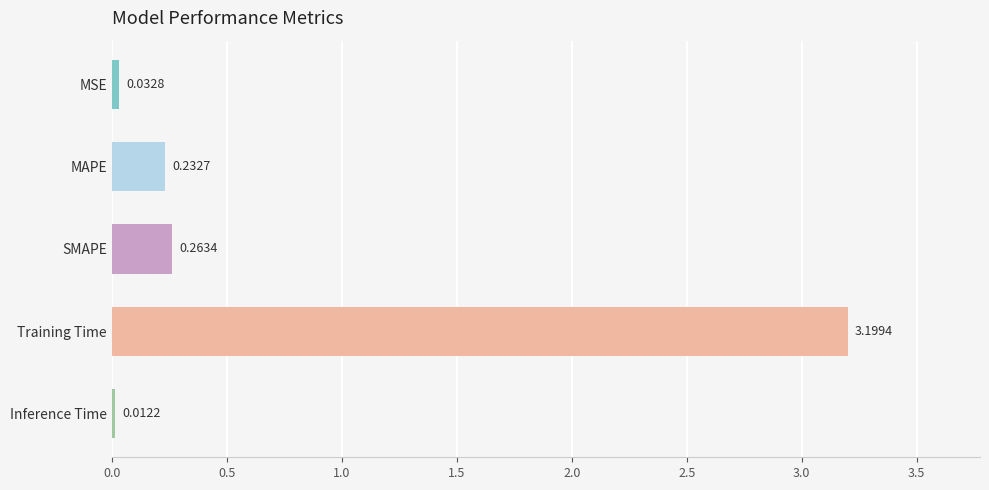

What is the sum of all values?

3.7